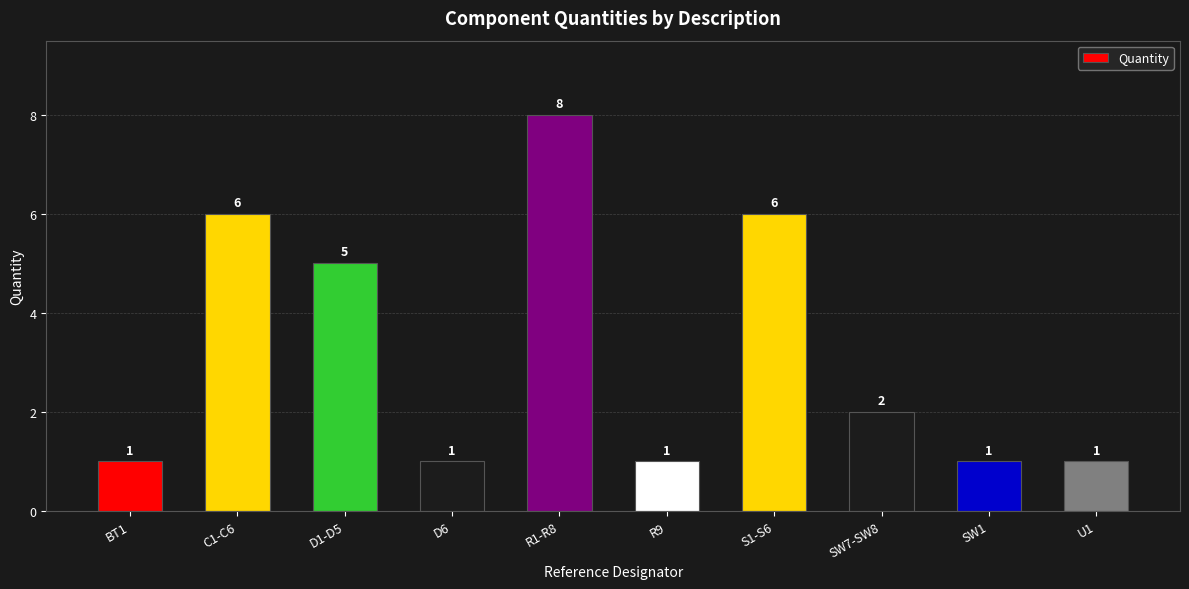

What is the difference between the values at BT1 and D1-D5?

4